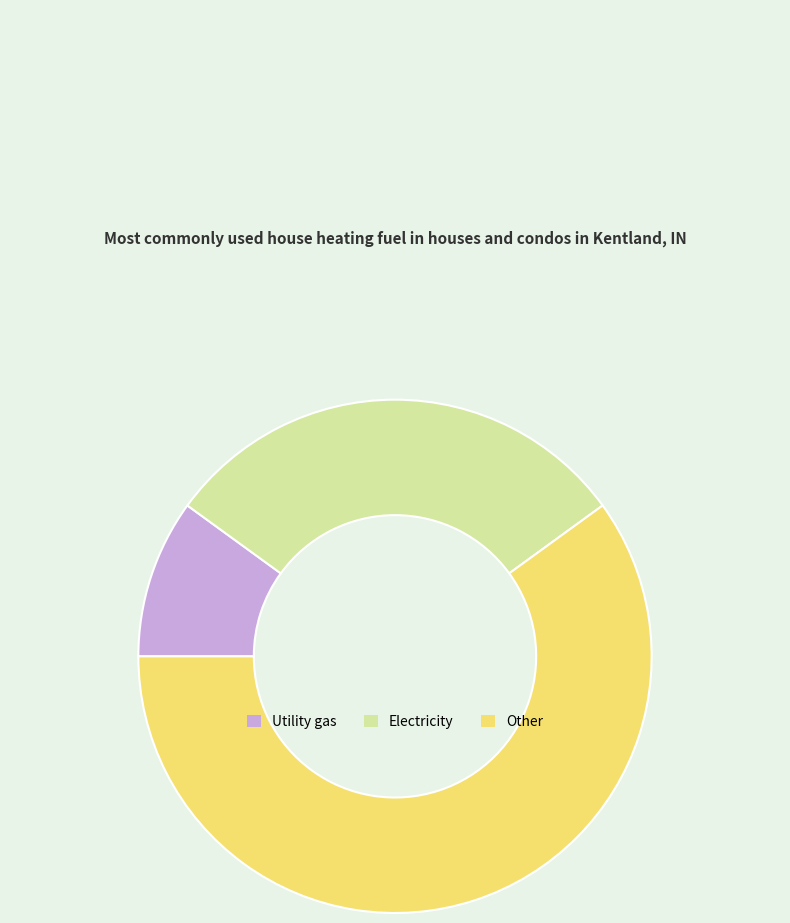

Between Electricity and Other, which is larger?

Other